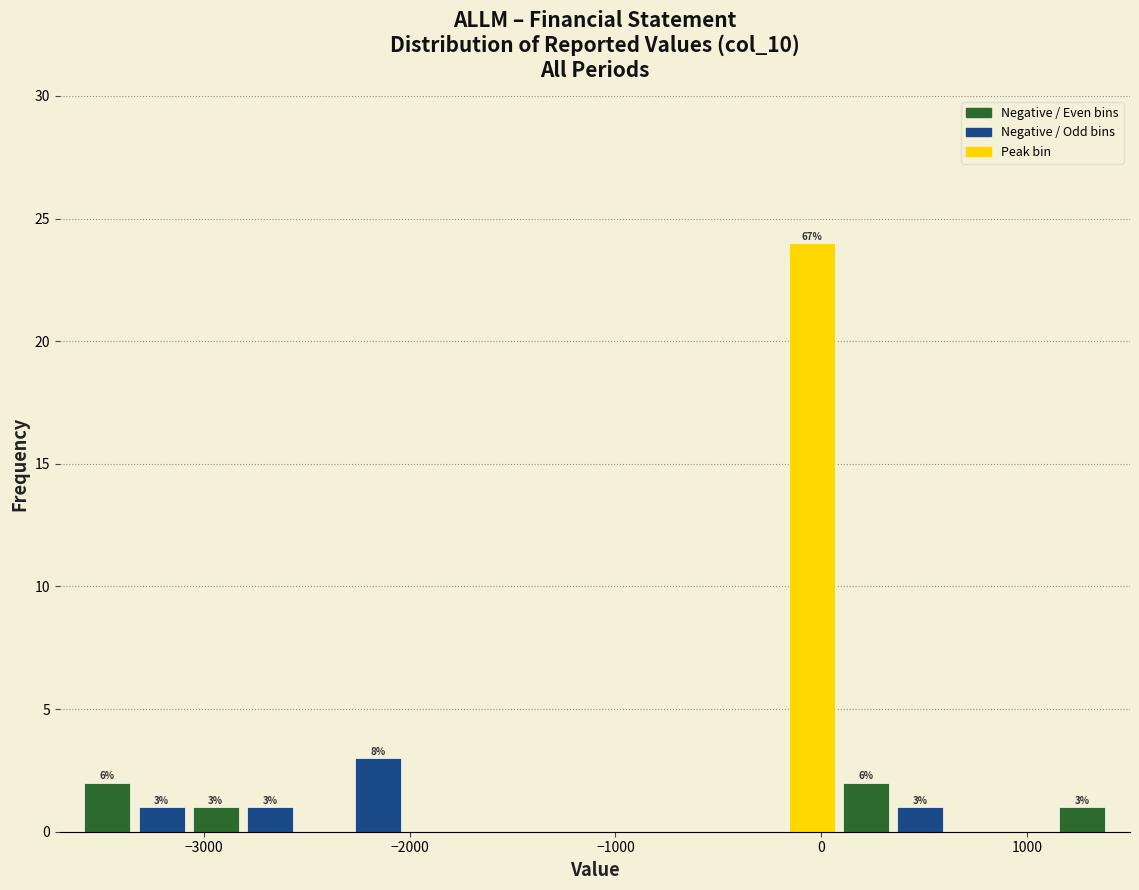

Read against the x-axis, roughly where is the centre of the tallest bar?

0